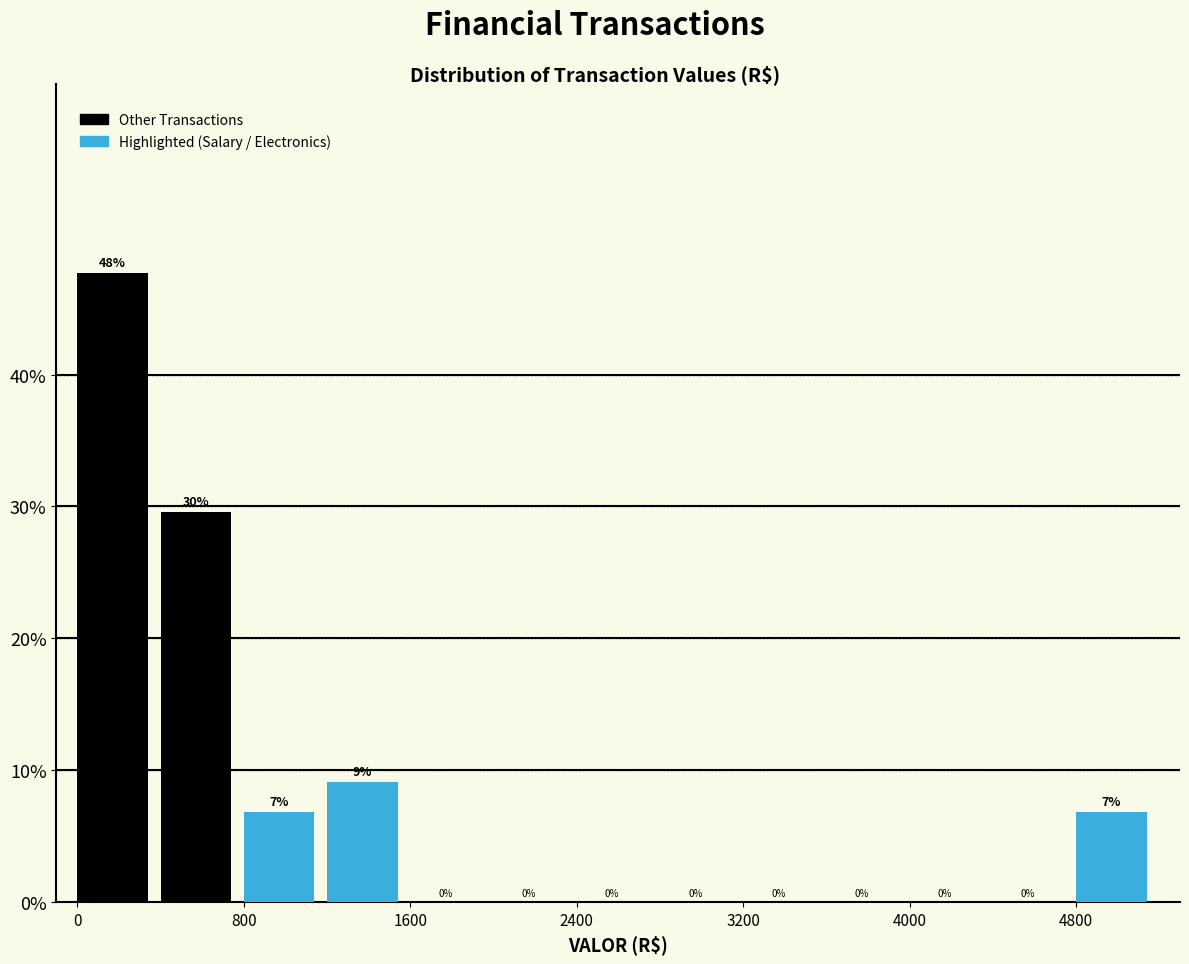

Which range on the x-axis has the tallest bar?

0 to 400